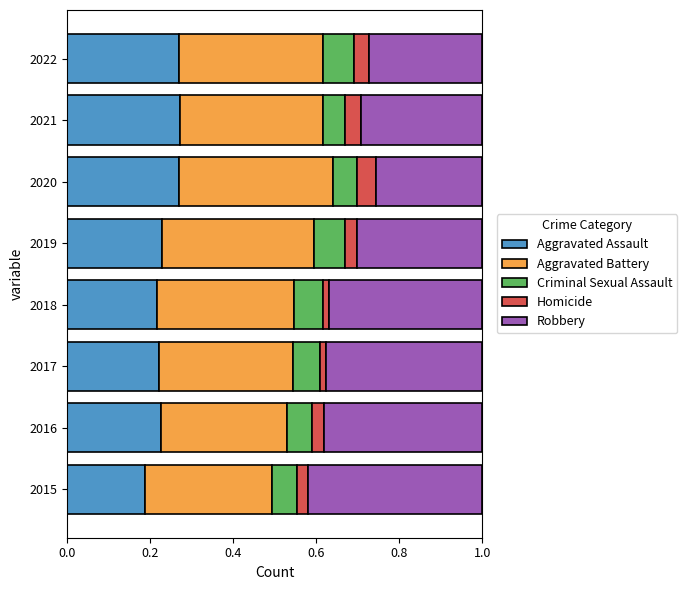

What is the sum of all Aggravated Assault values?

1.9